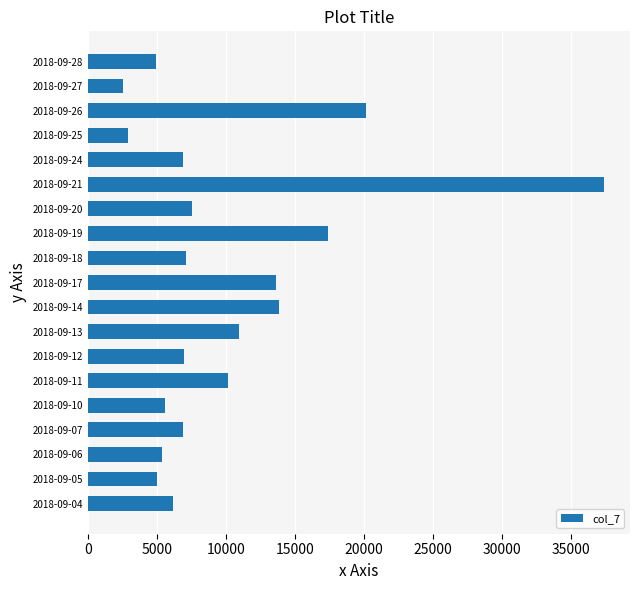

Which category has the highest value across all series?

2018-09-21